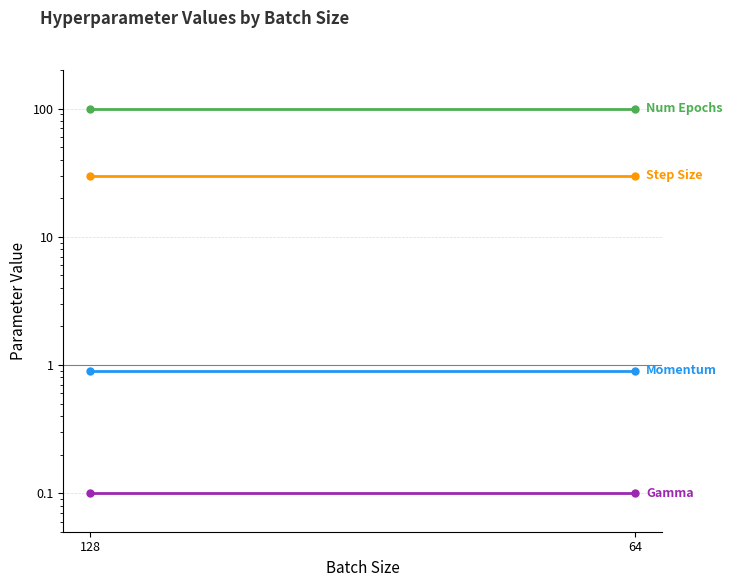

Rank the series at 64 from highest to lowest value.

Num Epochs, Step Size, Momentum, Gamma, Learning Rate